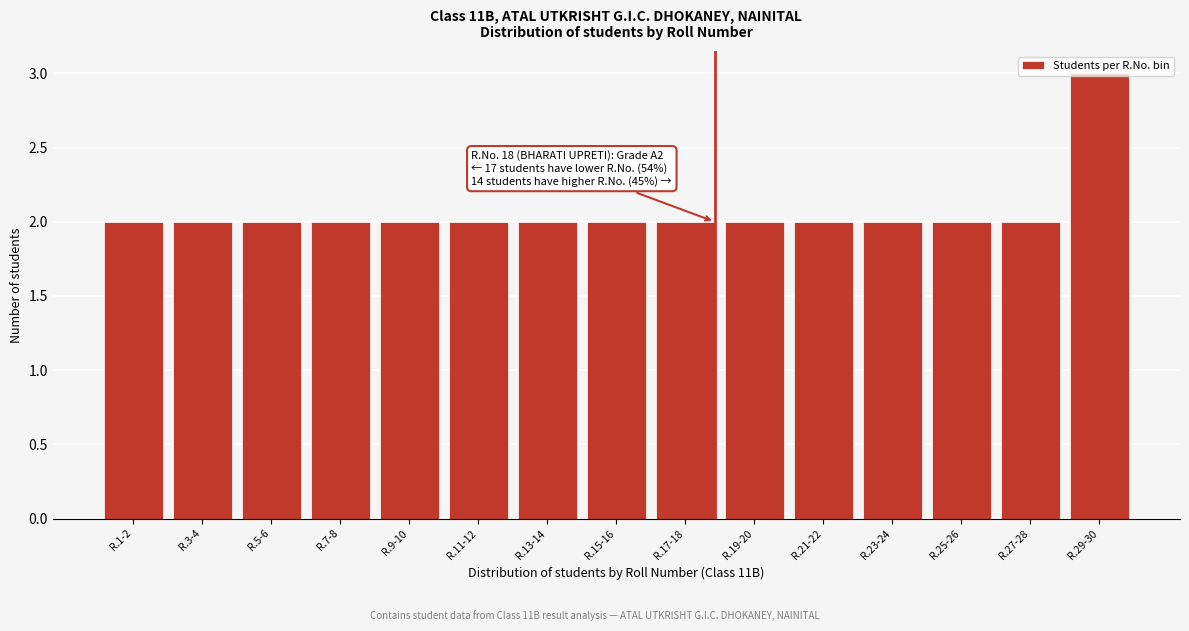

What position from the left is R.1-2?

1